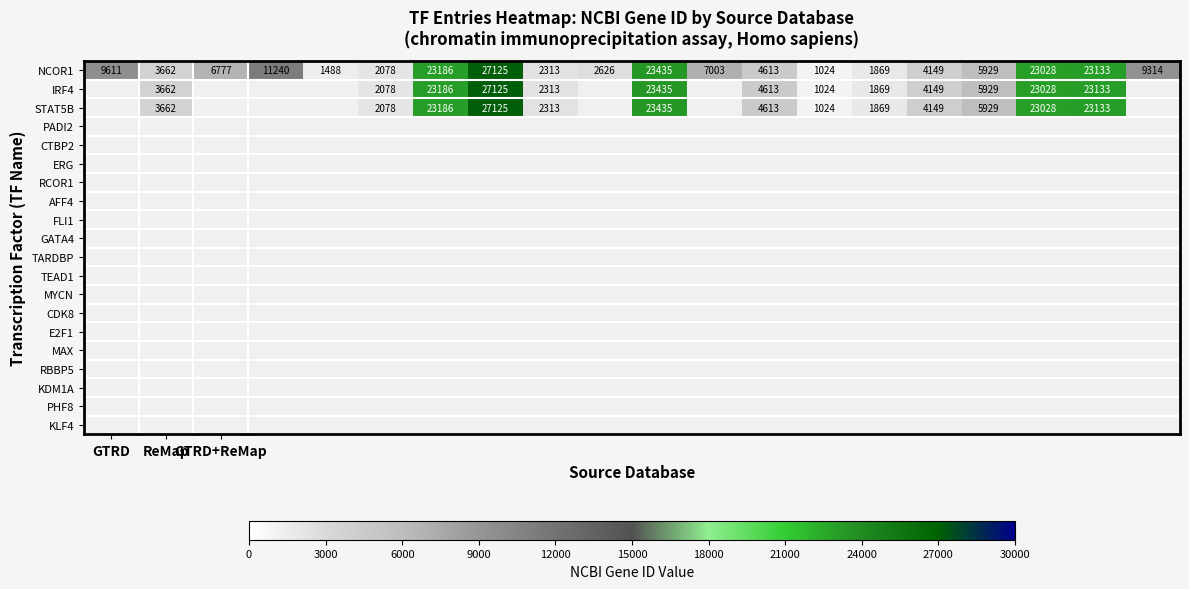

What is the minimum value for NCOR1?

1024